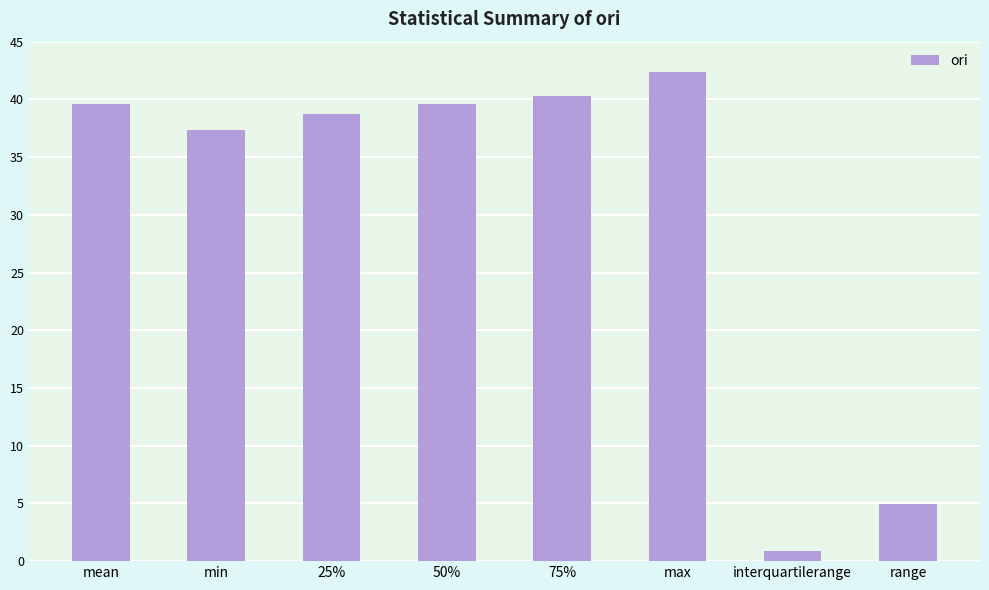

What is the value of the 6th bar from the left?

42.3